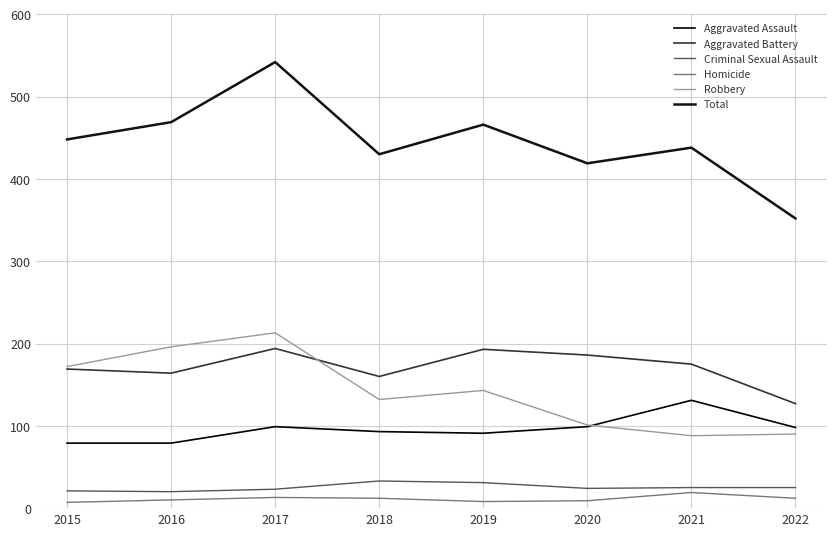

How many lines are shown in the chart?

6